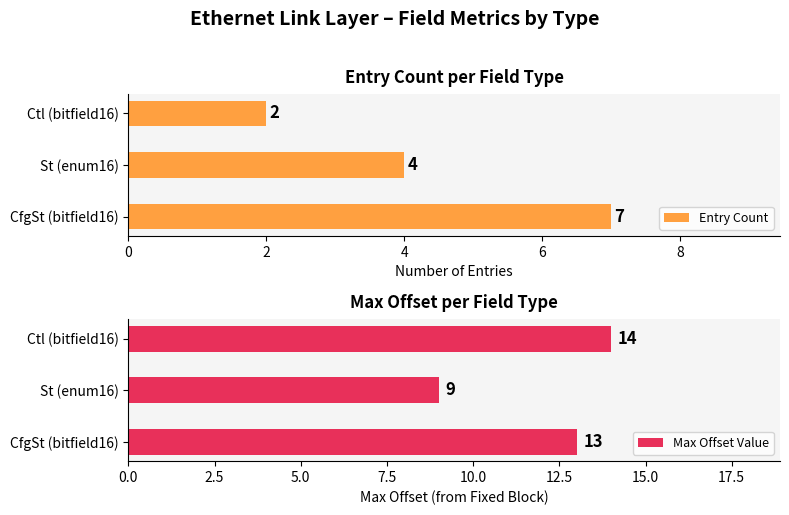

What is the value of the Entry Count bar at the 2nd from the left?

4